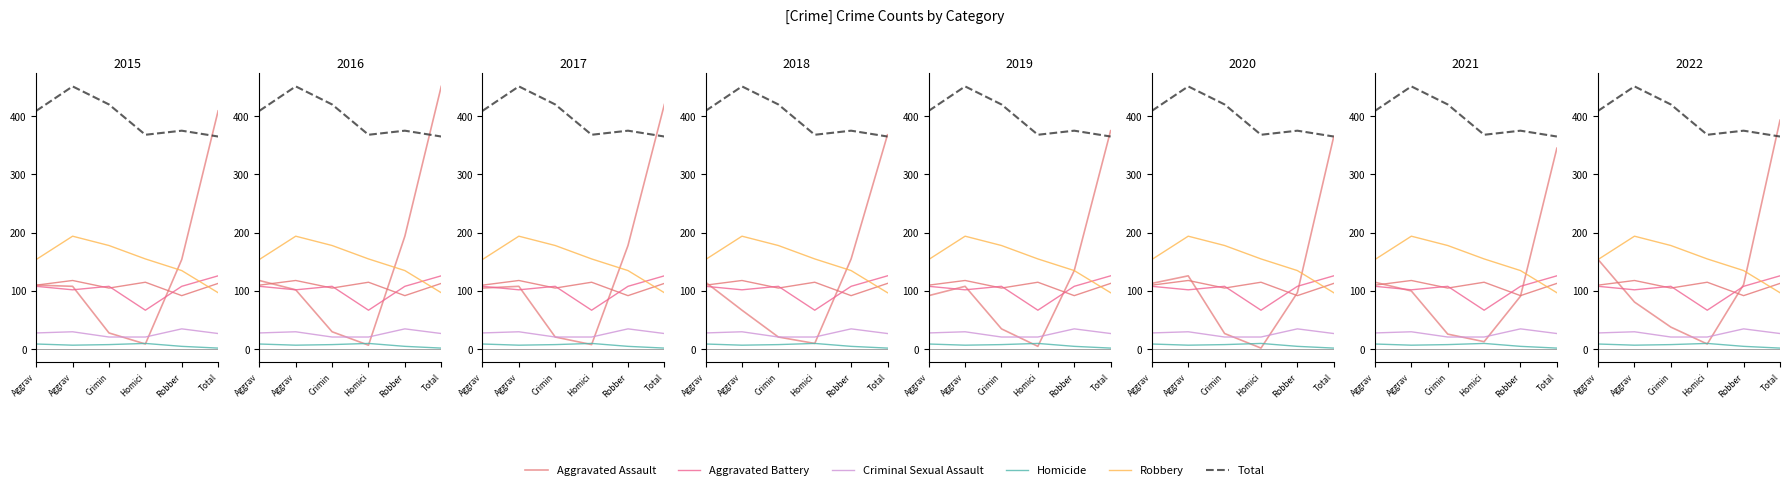

What is the spread (max minus min) of values at Homici?

359